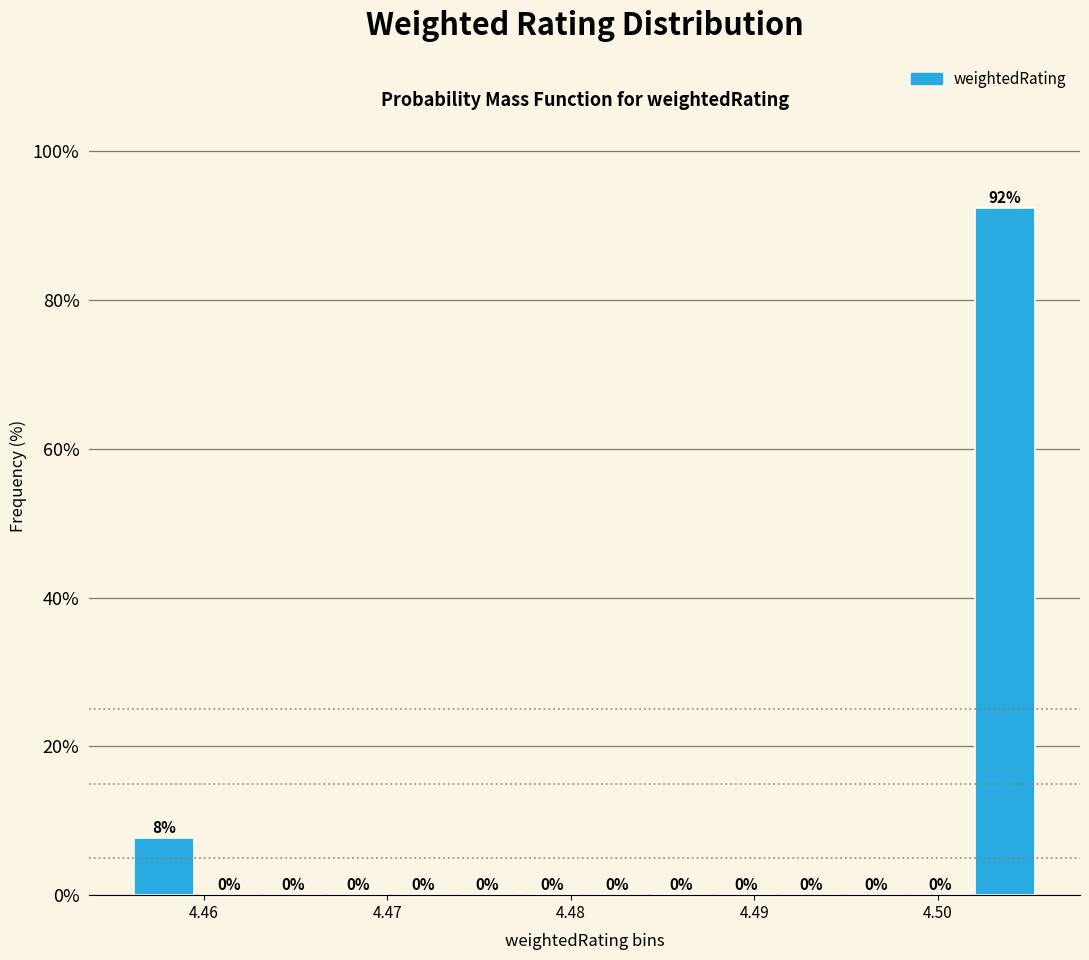

Read against the x-axis, roughly where is the centre of the tallest bar?

4.504